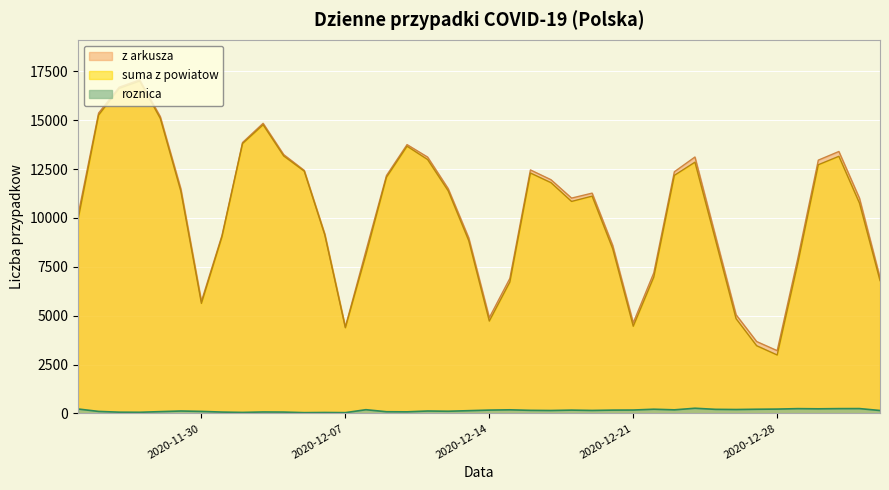

Between 2020-12-10 and 2021-01-02, which series saw the biggest shift?

suma z powiatow